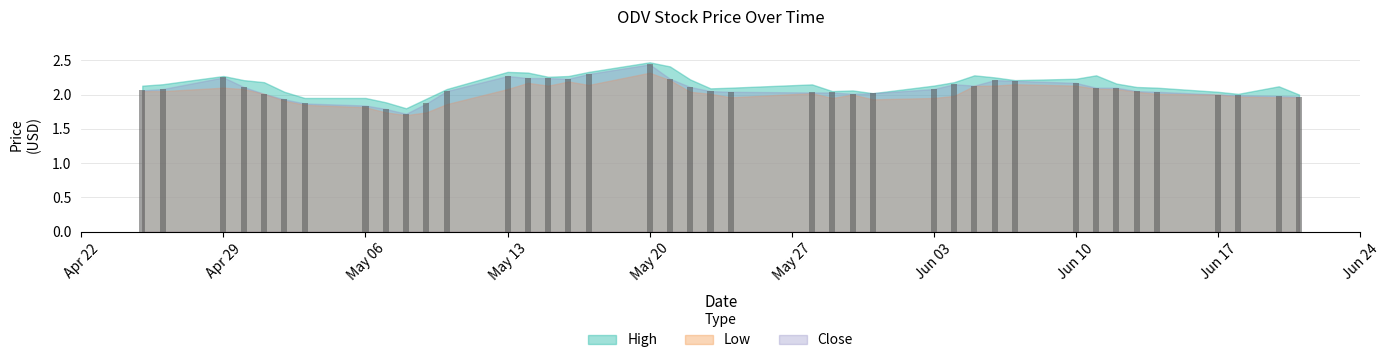

What is the minimum value shown in the chart?

1.7